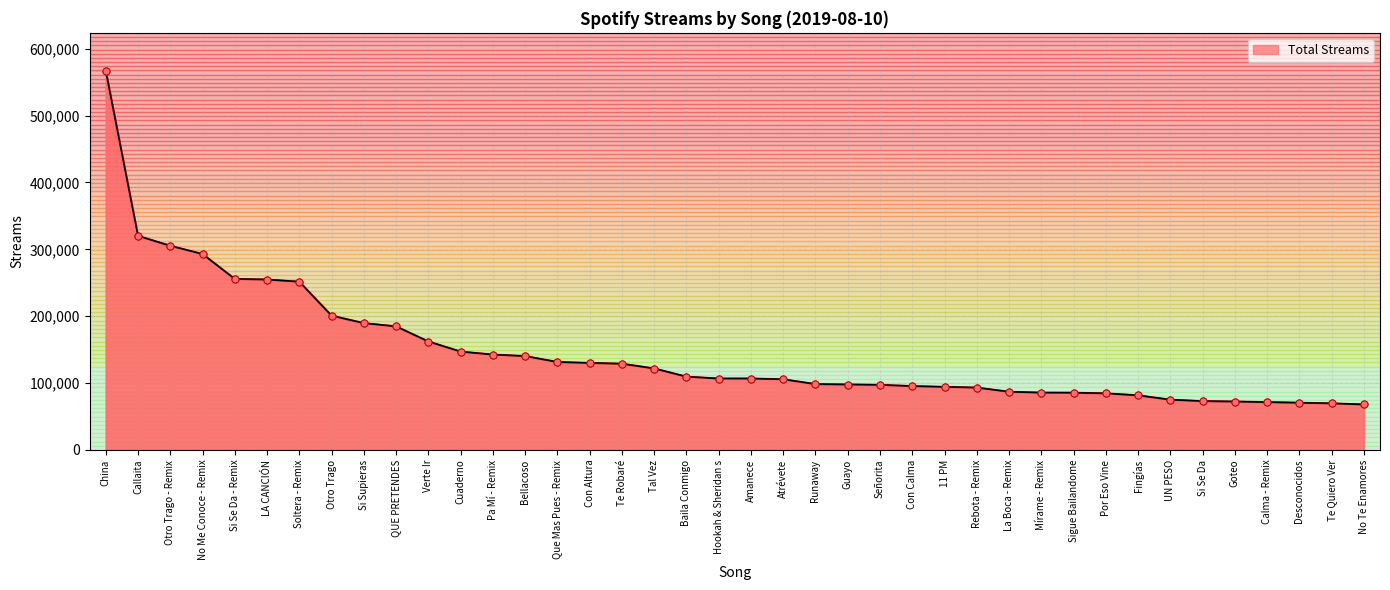

What is the change in value from Pa Mí - Remix to Atrévete?

-36958